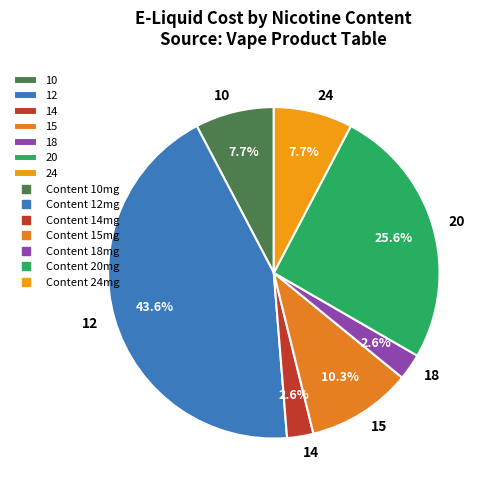

What is the largest slice in the pie chart?

12